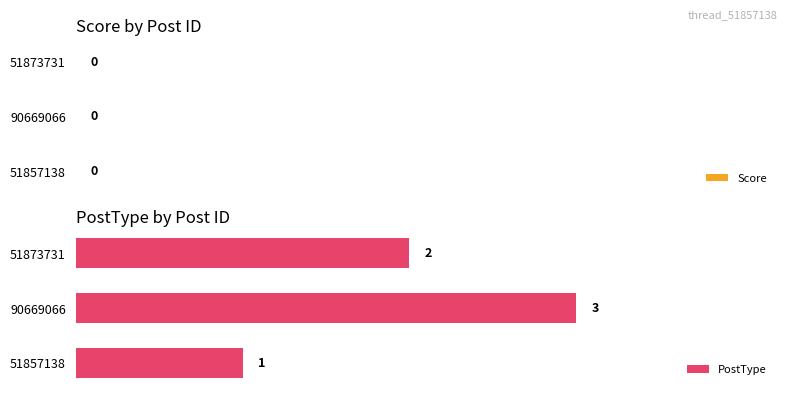

Which category has the highest value across all series?

90669066